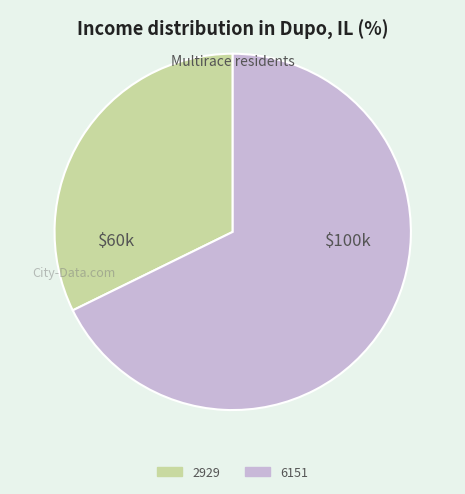

Is there a majority slice in this chart?

Yes